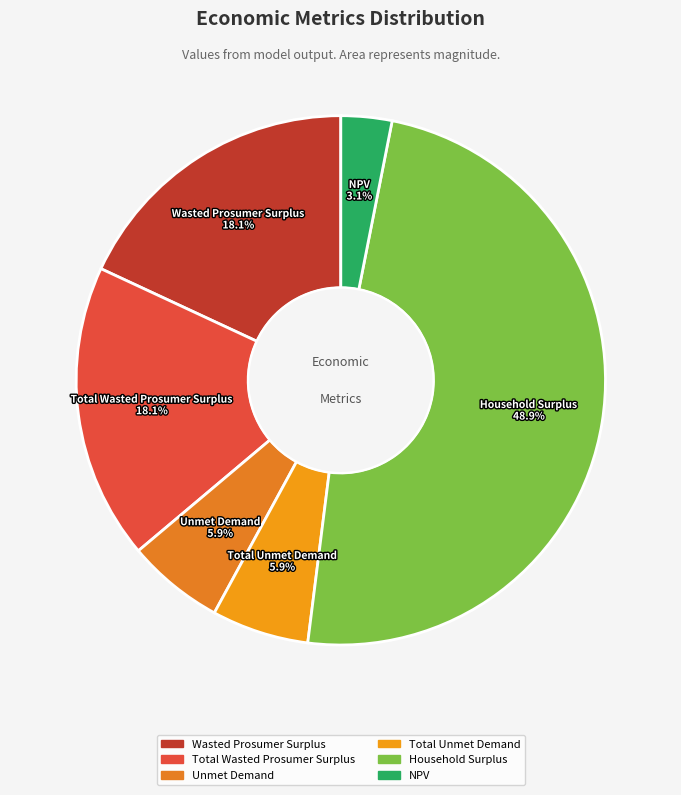

What percentage is the NPV slice, to the nearest percent?

3%